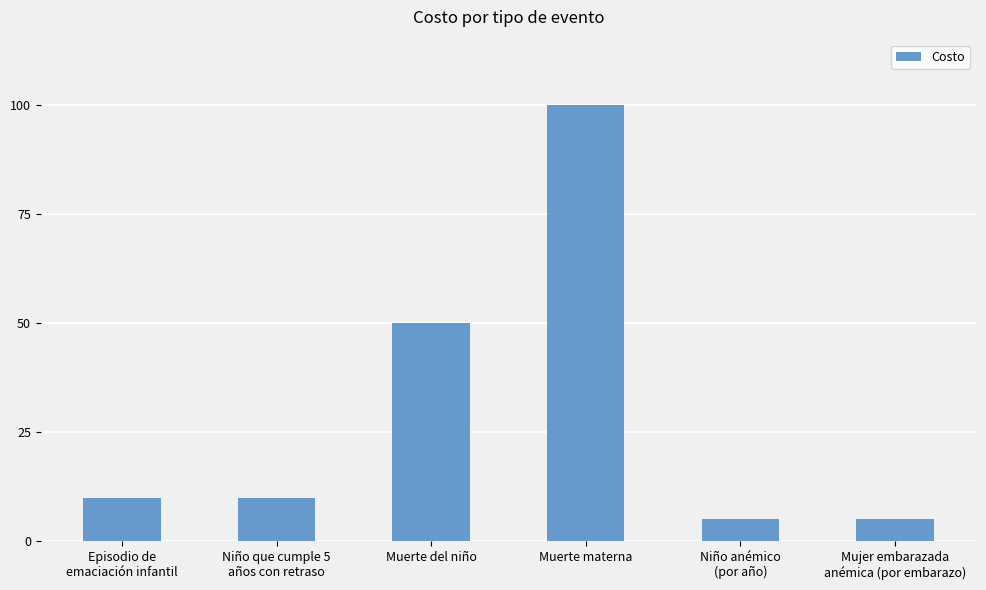

What is the change in value from Muerte del niño to Muerte materna?

+50